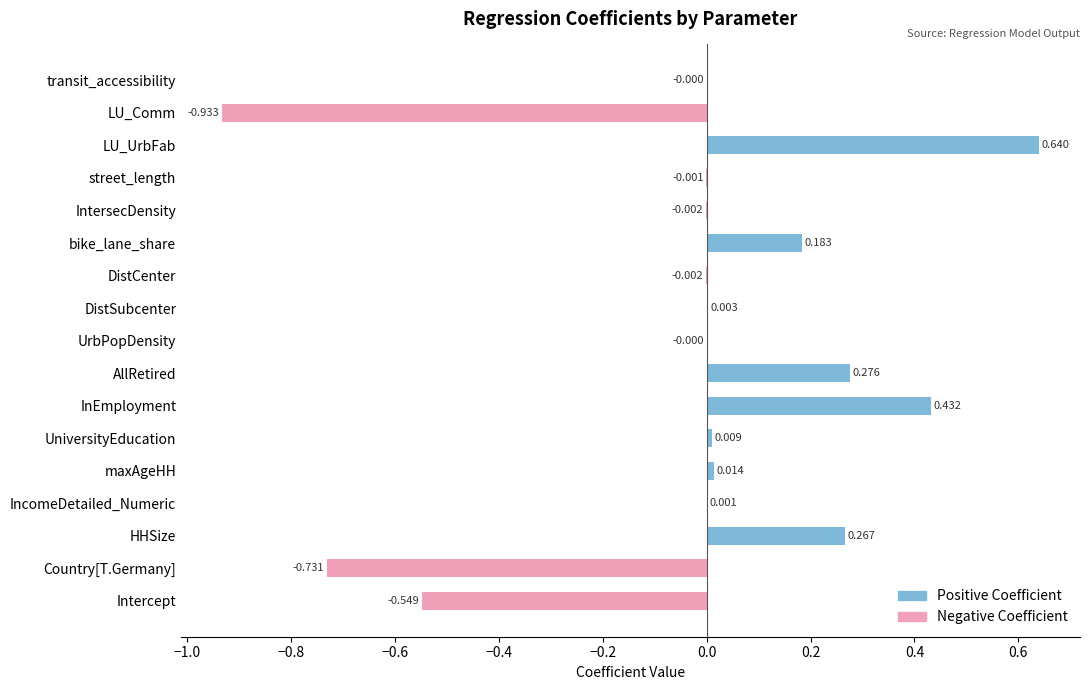

The value of Positive Coefficient at Intercept is 0.4. True or false?

False